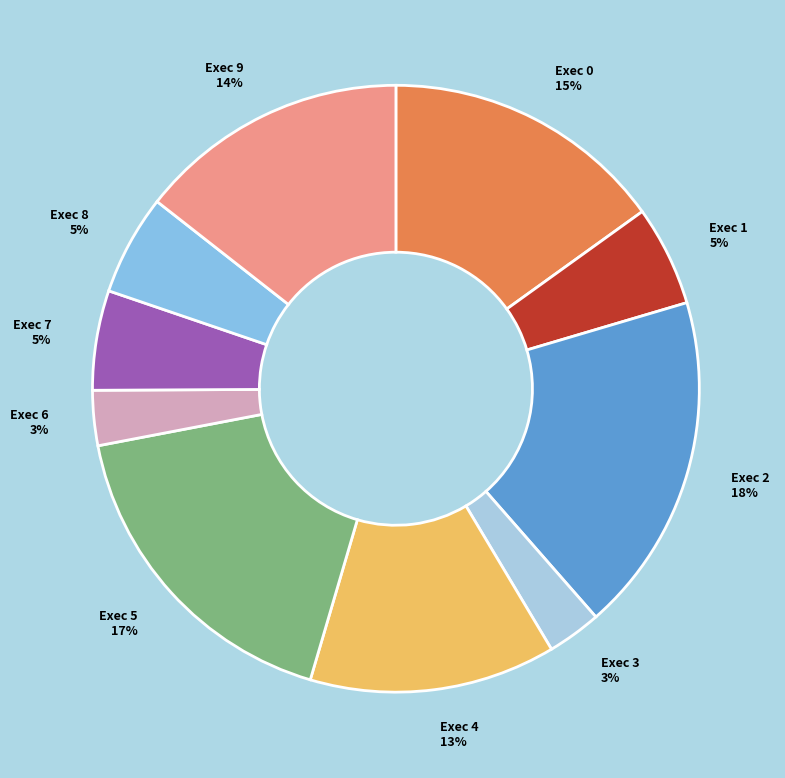

To the nearest percent, what is the average slice percentage?

10%